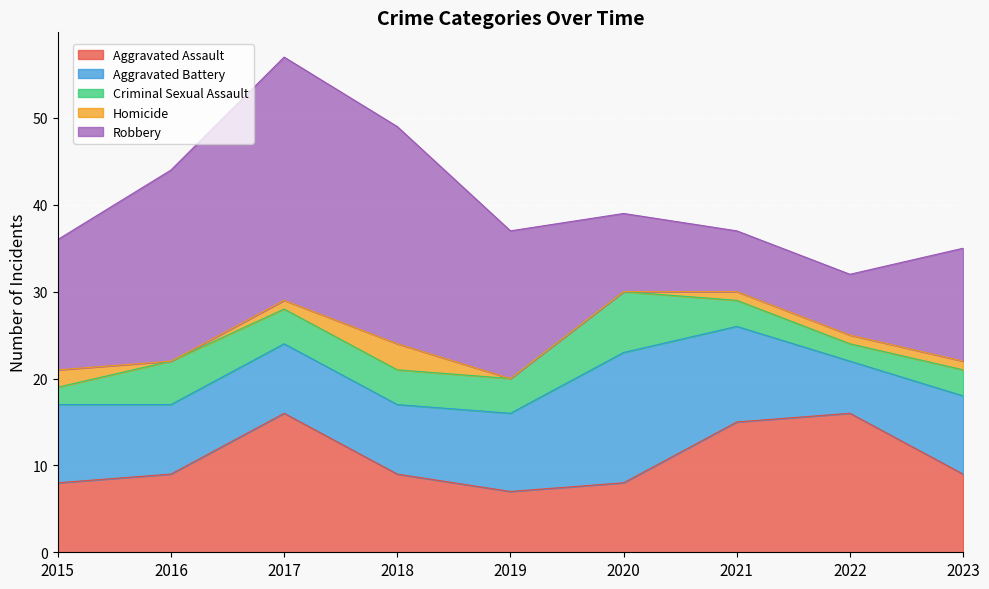

Which category has the lowest value across all series?

2016